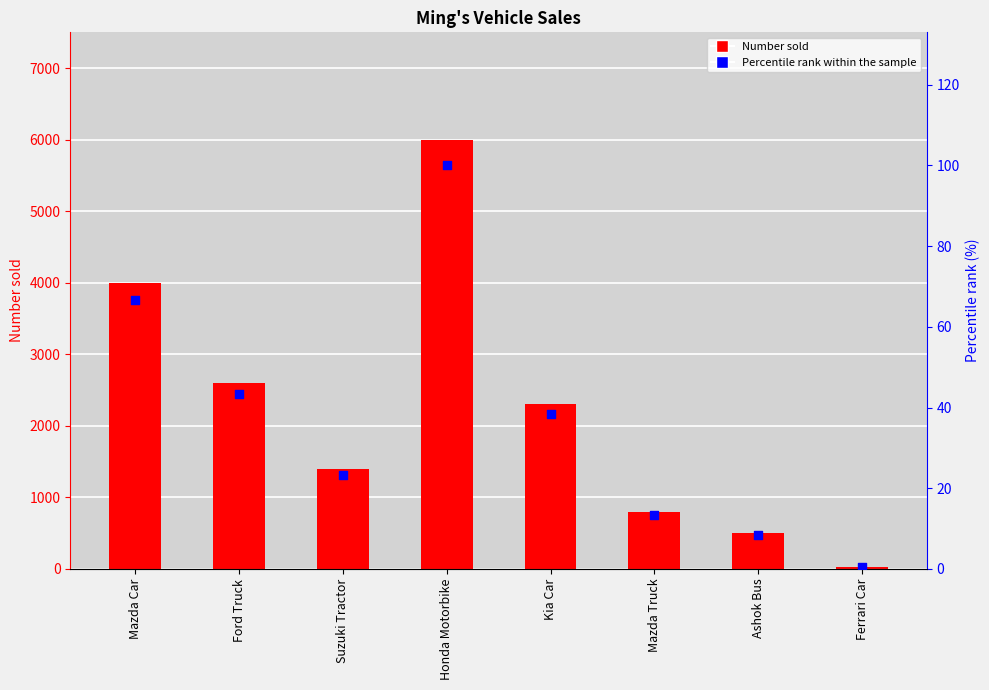

Which series has the widest spread of Y values?

Number sold